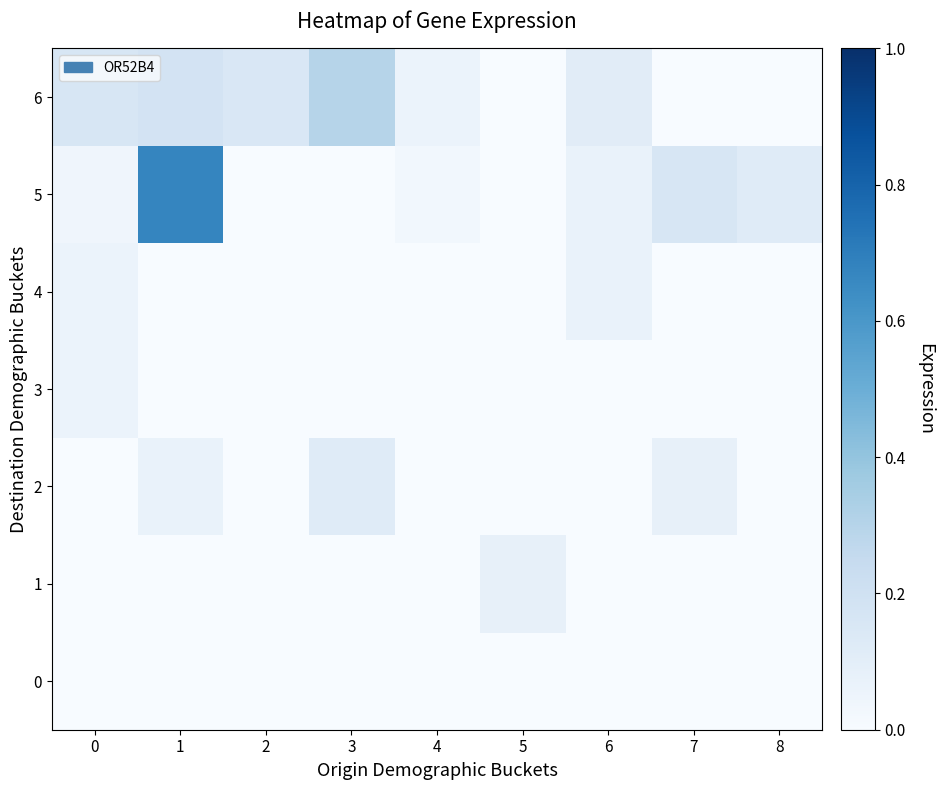

Which has a higher value, 2 or 8?

2